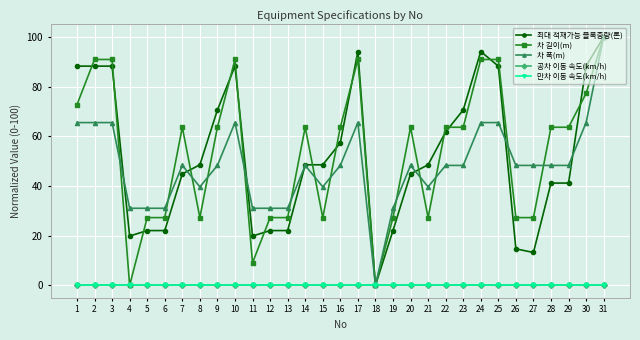

Is this an area chart (filled region under the line)?

No